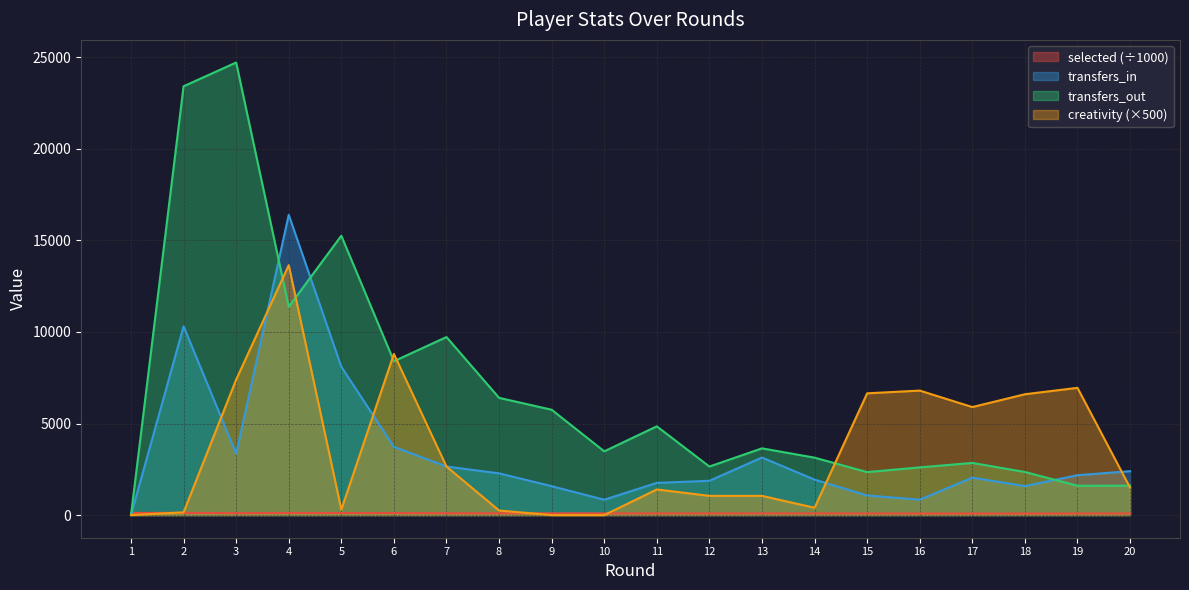

What is the difference between the second highest and second lowest values in the transfers_out series?

21816.0